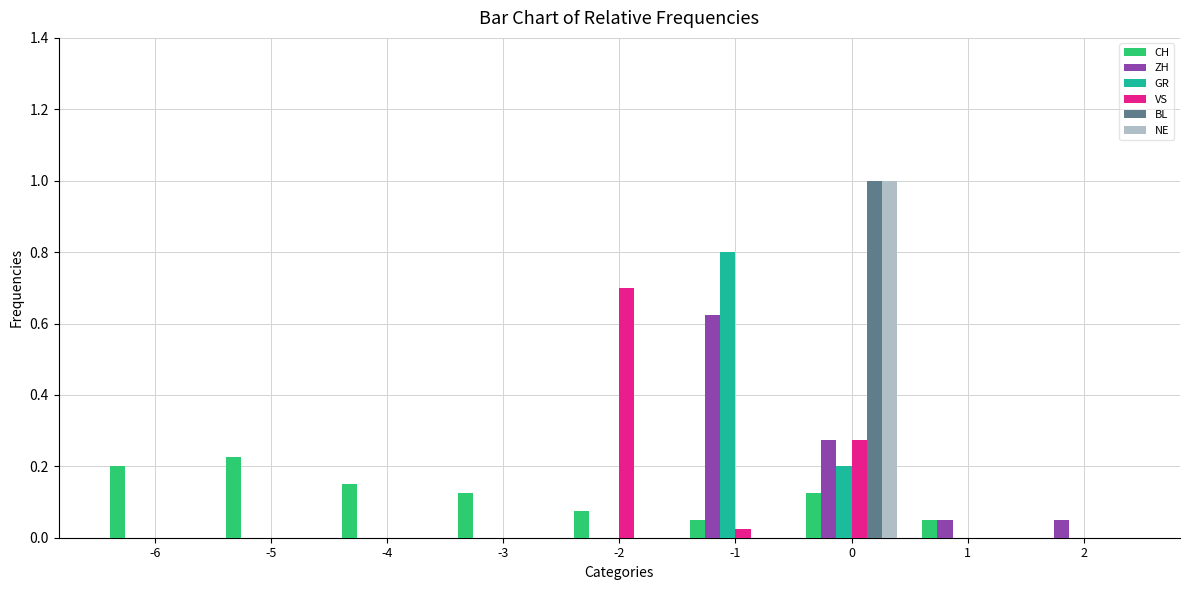

What is the spread (max minus min) of values at 0?

0.9